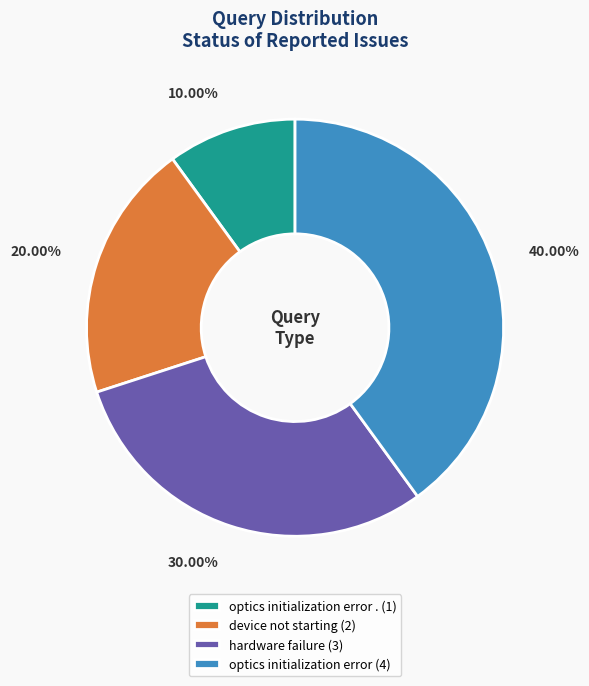

Do device not starting (2) and optics initialization error . (1) together represent more than half of the pie?

No